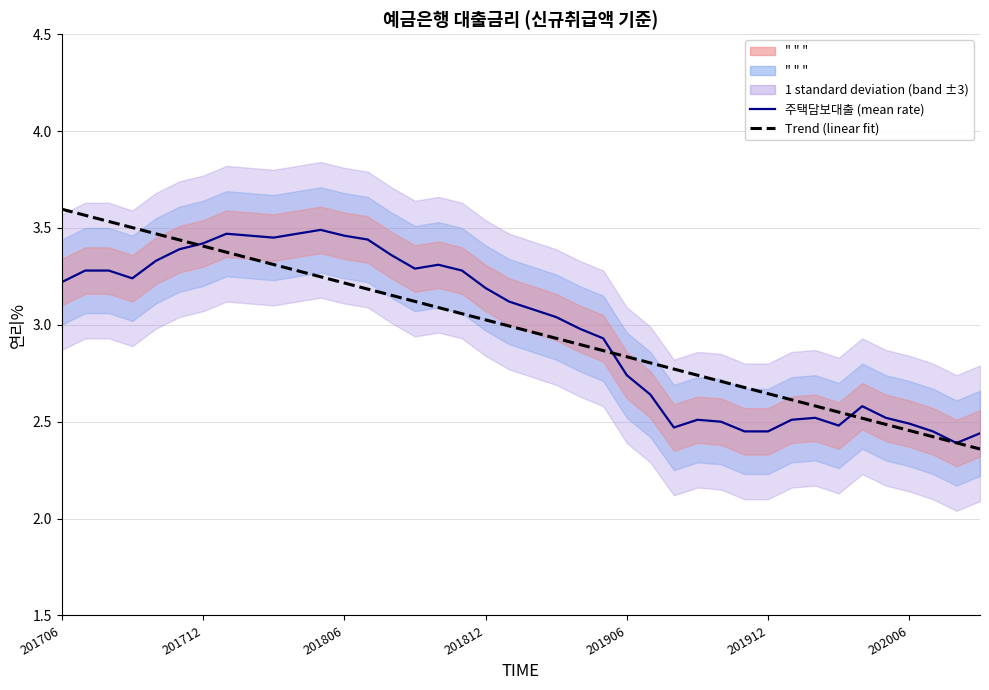

Is this an area chart (filled region under the line)?

No